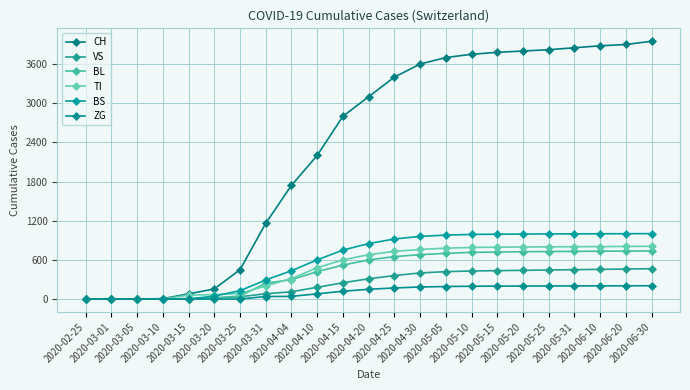

What is the difference between the maximum and minimum values in the BL series?

737